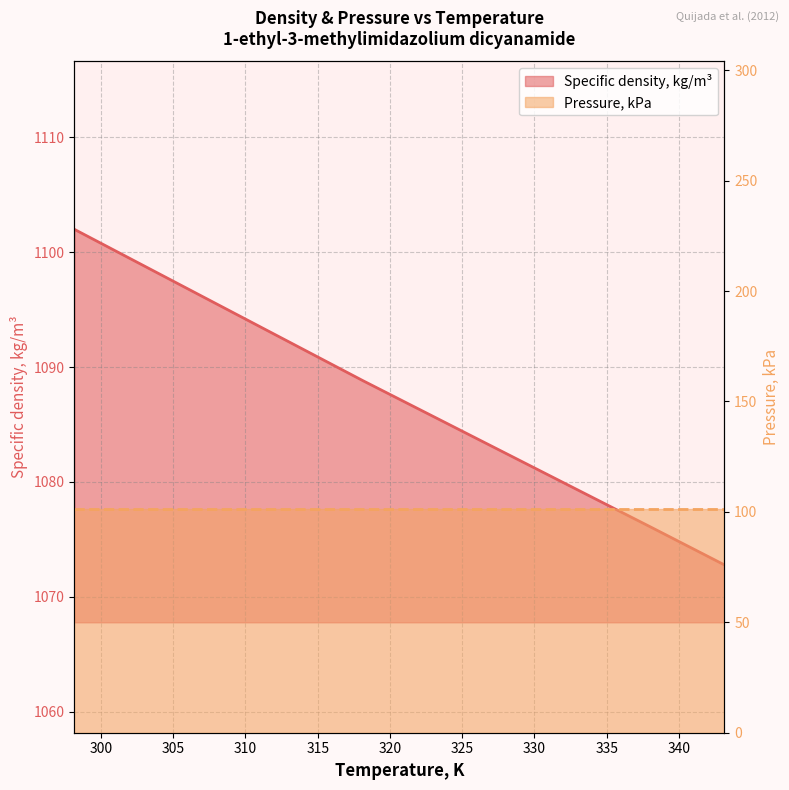

What is the label of the 8th point from the left?

333.15